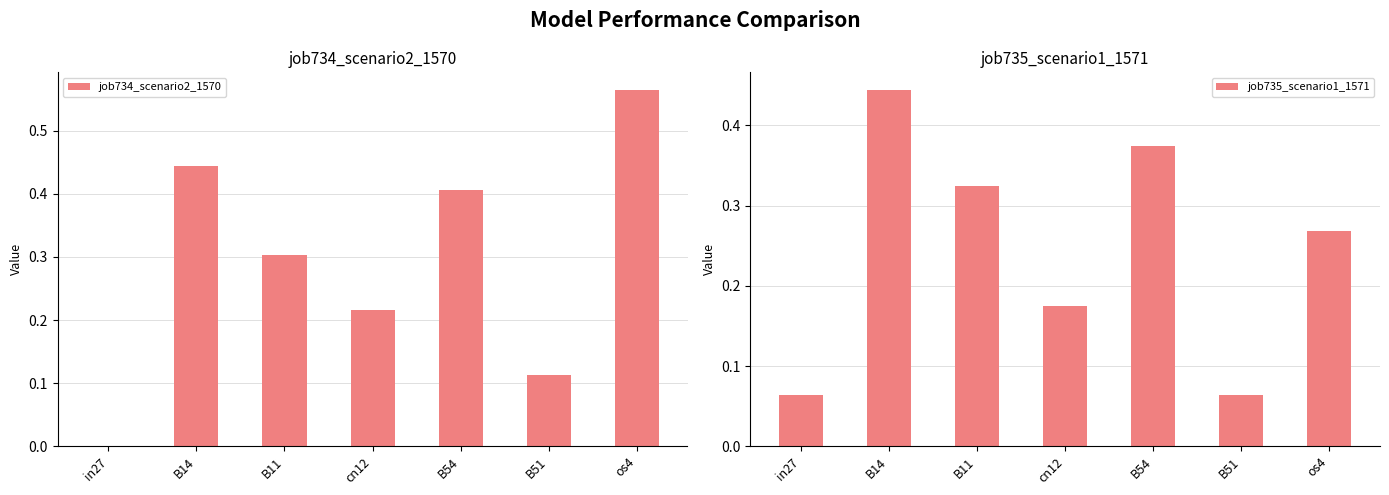

What is the difference between the maximum and minimum values in the job734_scenario2_1570 series?

0.6